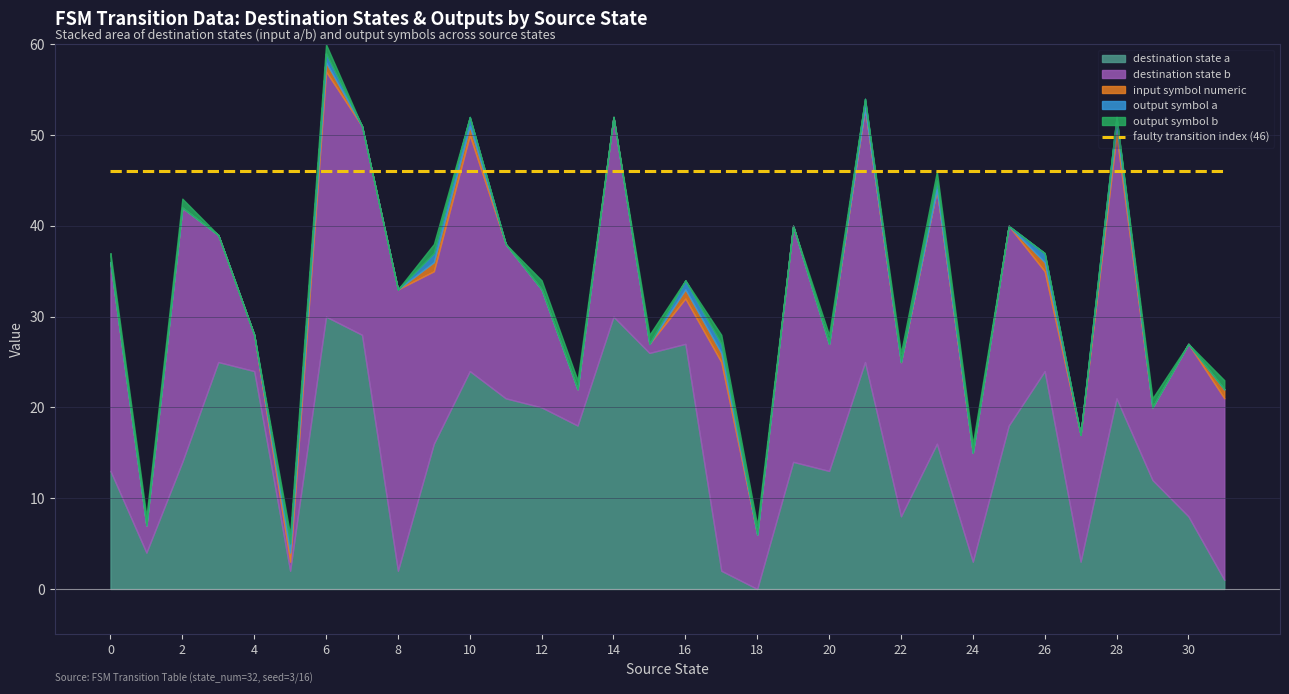

What is the value of the input_symbol_numeric point at the 17th from the left?

1